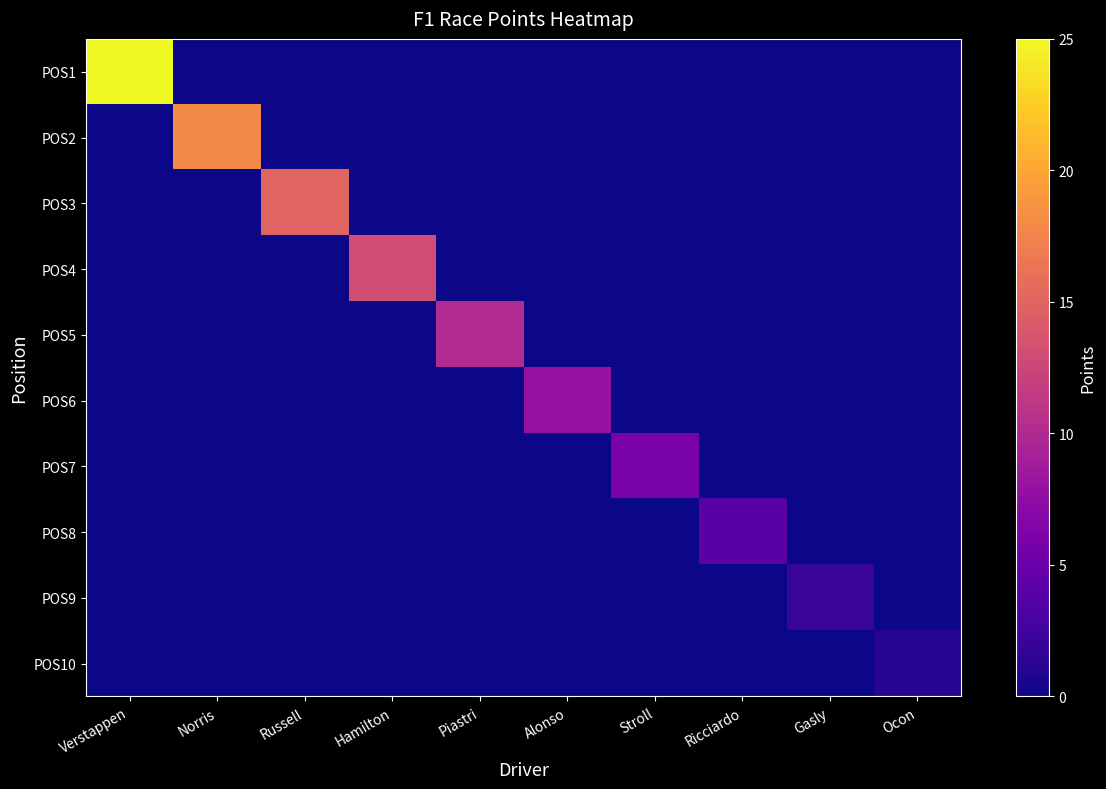

What is the spread (max minus min) of values at Russell?

15